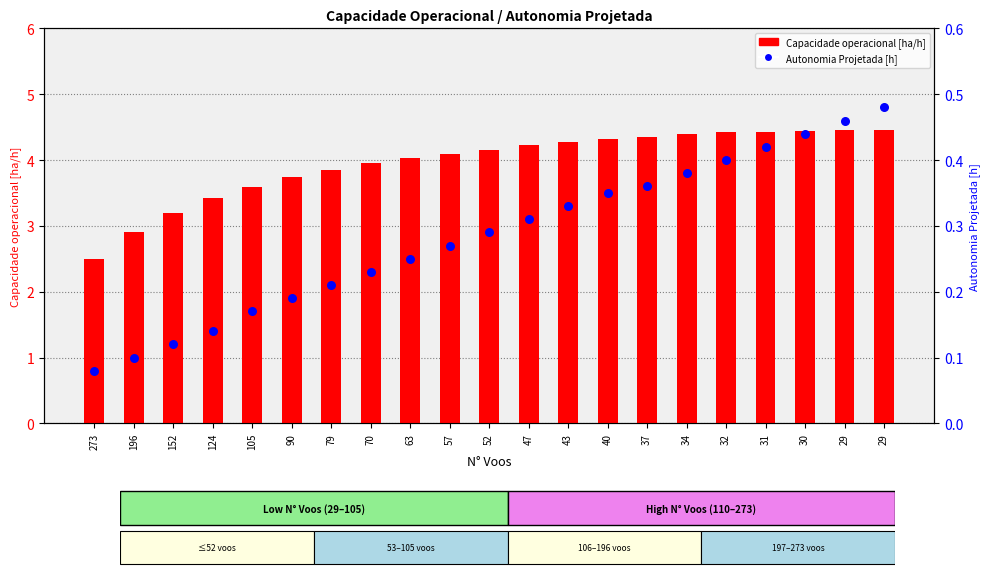

Which series has the largest total across all categories?

Capacidade operacional [ha/h]